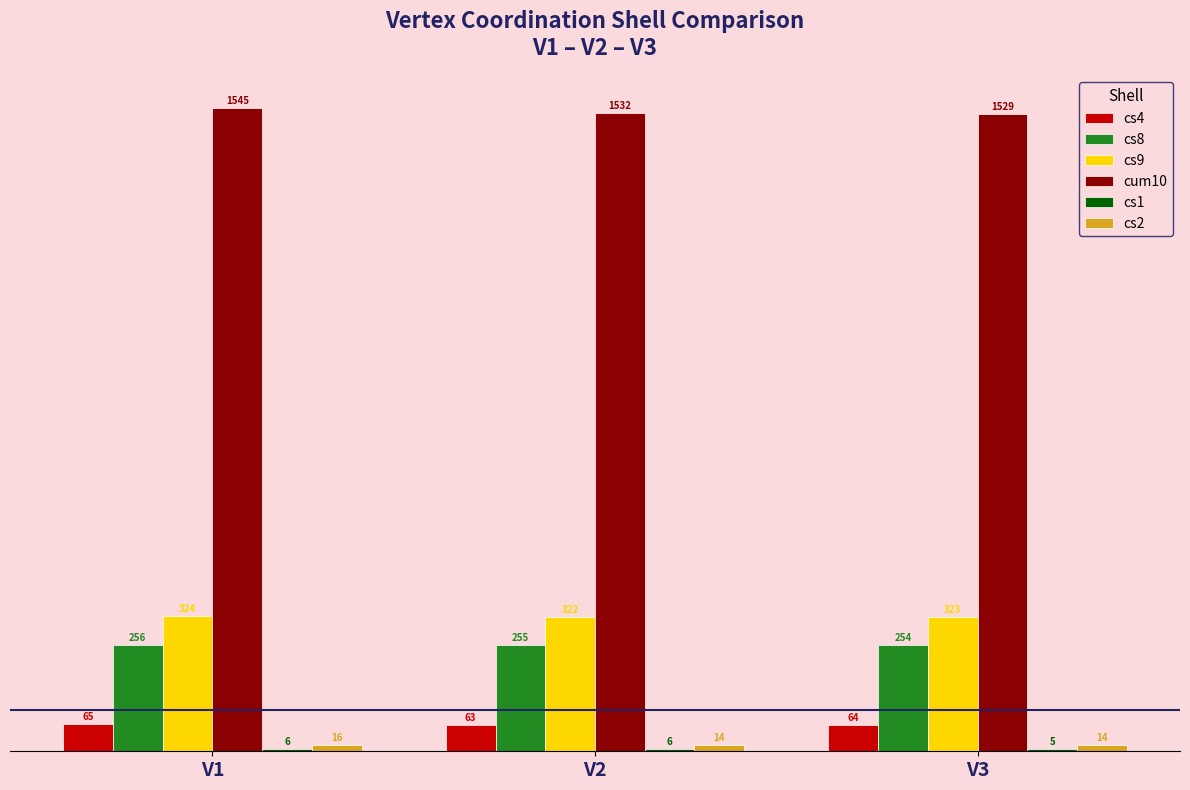

Which category has the highest value across all series?

V1